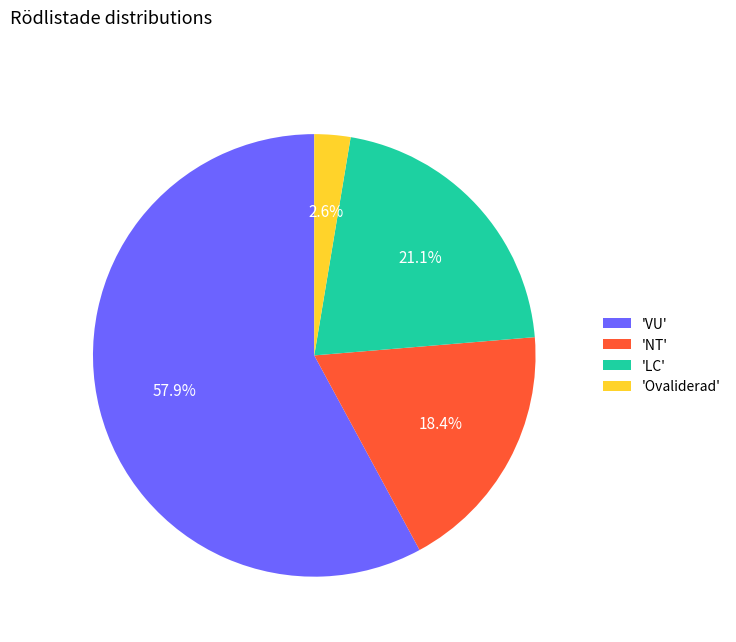

Rank the categories by value from highest to lowest.

'VU', 'LC', 'NT', 'Ovaliderad'